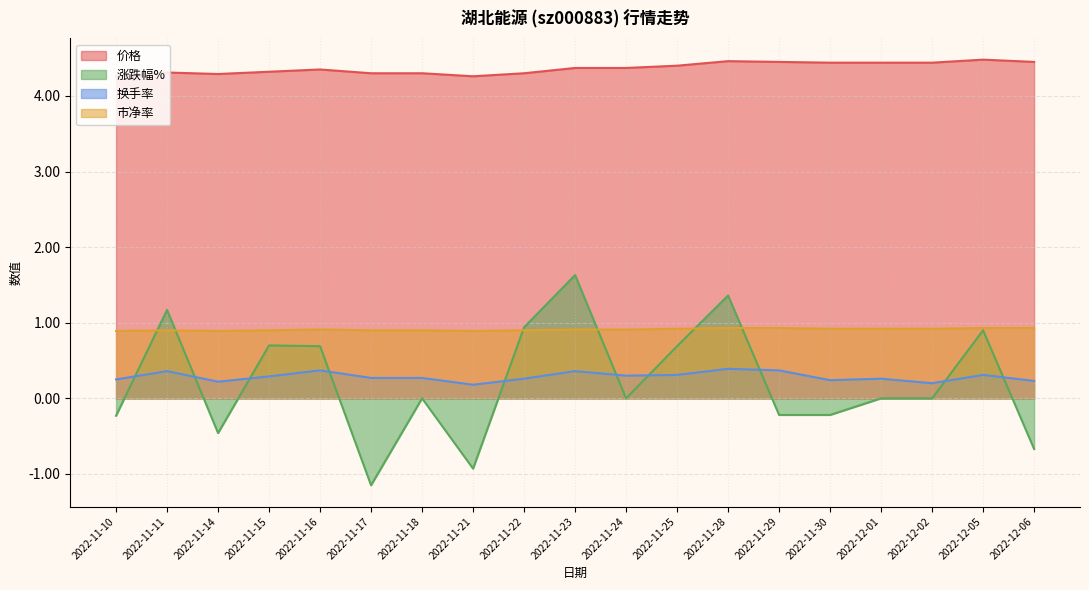

True or false: 市净率 has a value of 0.3 at 2022-11-28.

False